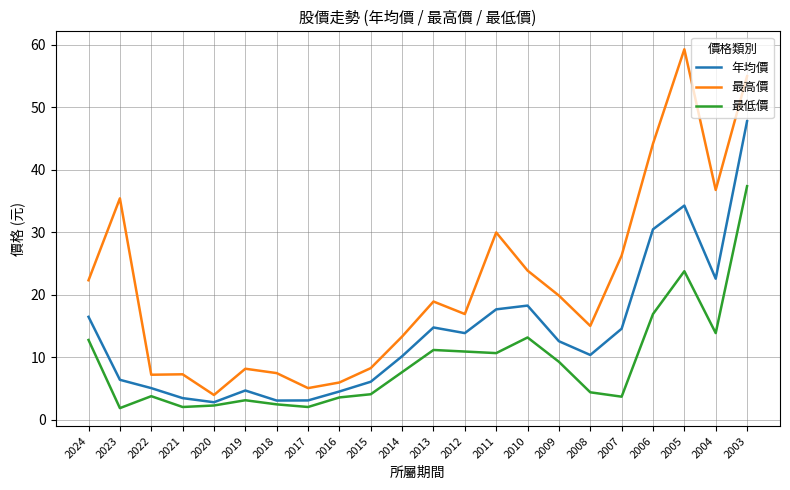

List the series in order of their peak value, highest first.

最高價, 年均價, 最低價